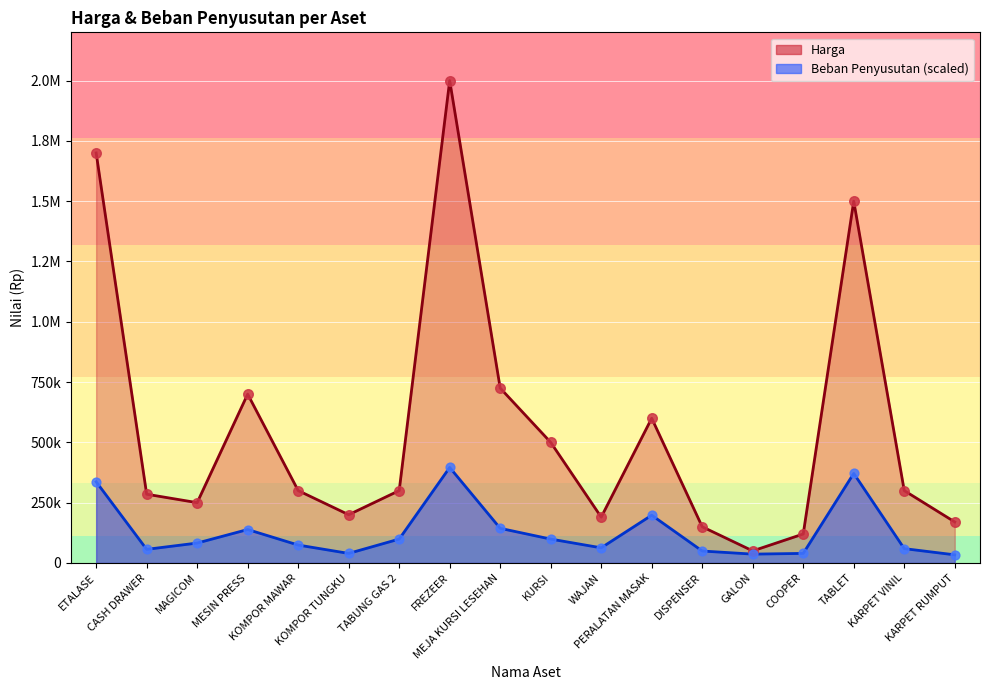

At which category is the sum across all series the highest?

FREZEER